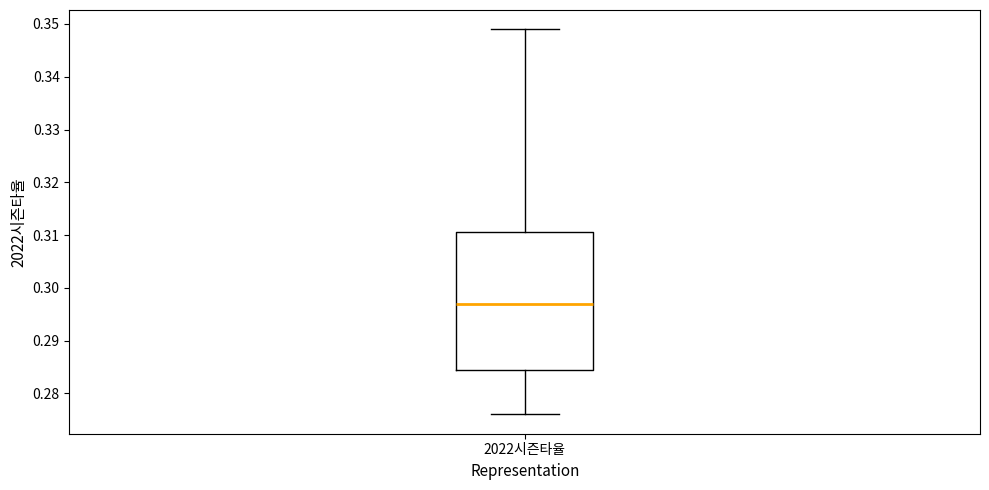

Where does the lower whisker of the box for 2022시즌타율 end on the y-axis? The values are not printed on the chart, so give them approximately, as read against the axis.

0.276